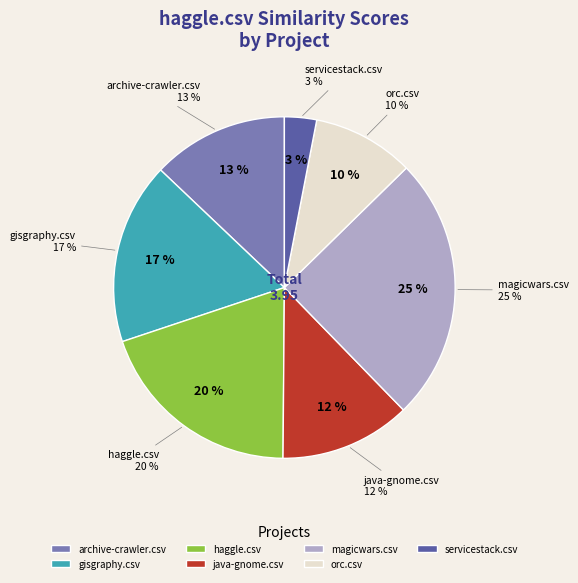

What is the smallest slice in the pie chart?

servicestack.csv